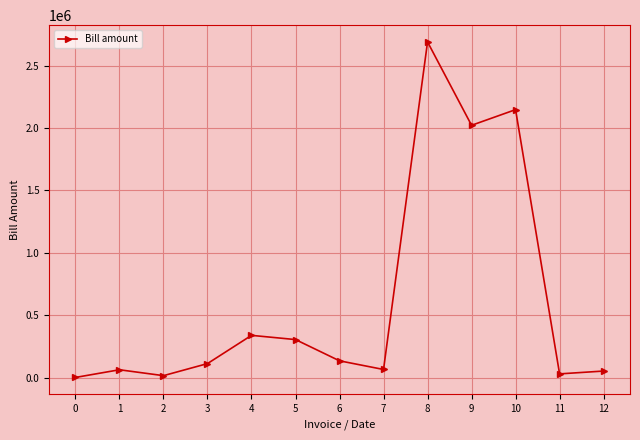

What is the ratio of the value at 7 to the value at 3?

0.6